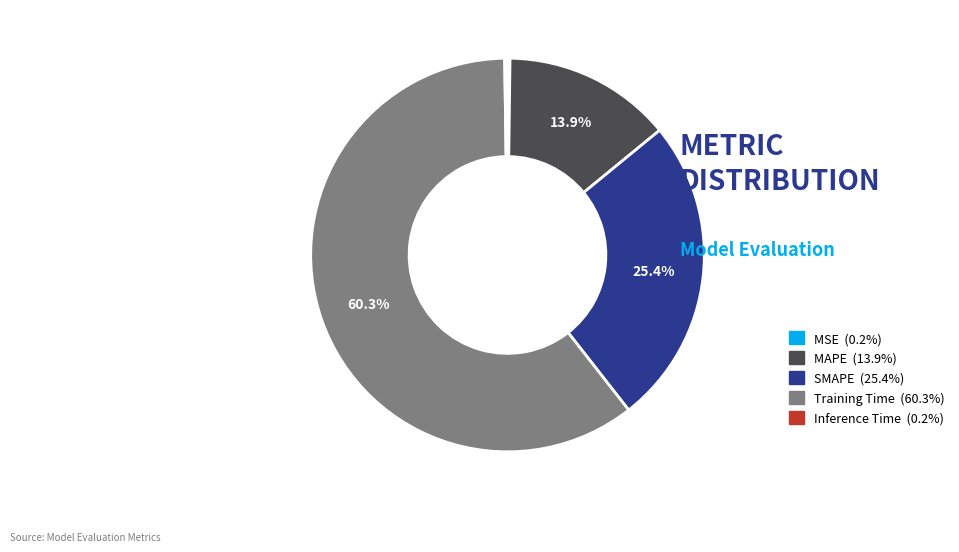

Do Training Time and SMAPE together represent more than half of the pie?

Yes